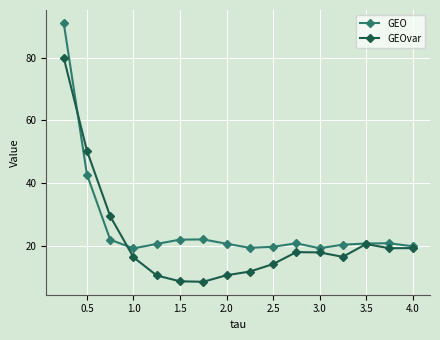

Rank the series by their average value, from lowest to highest.

GEOvar, GEO